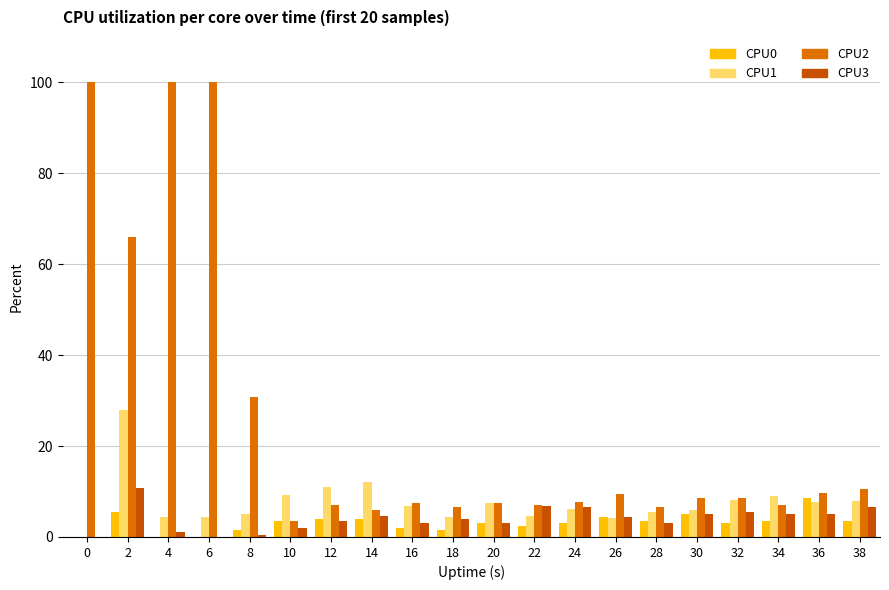

Which series has the largest total across all categories?

CPU2